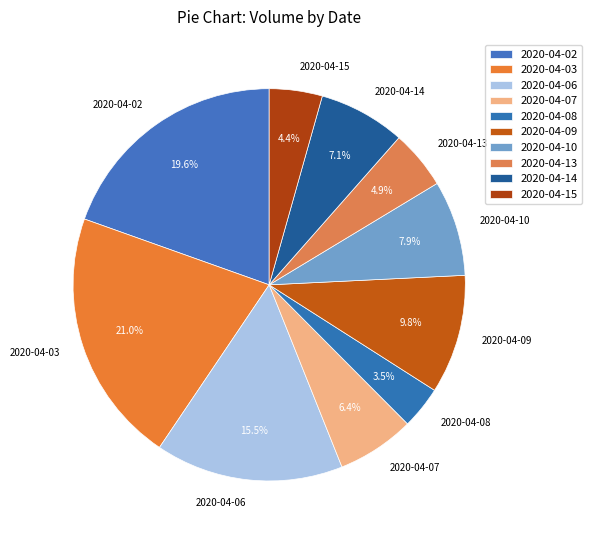

Which category has the biggest portion of the pie?

2020-04-03